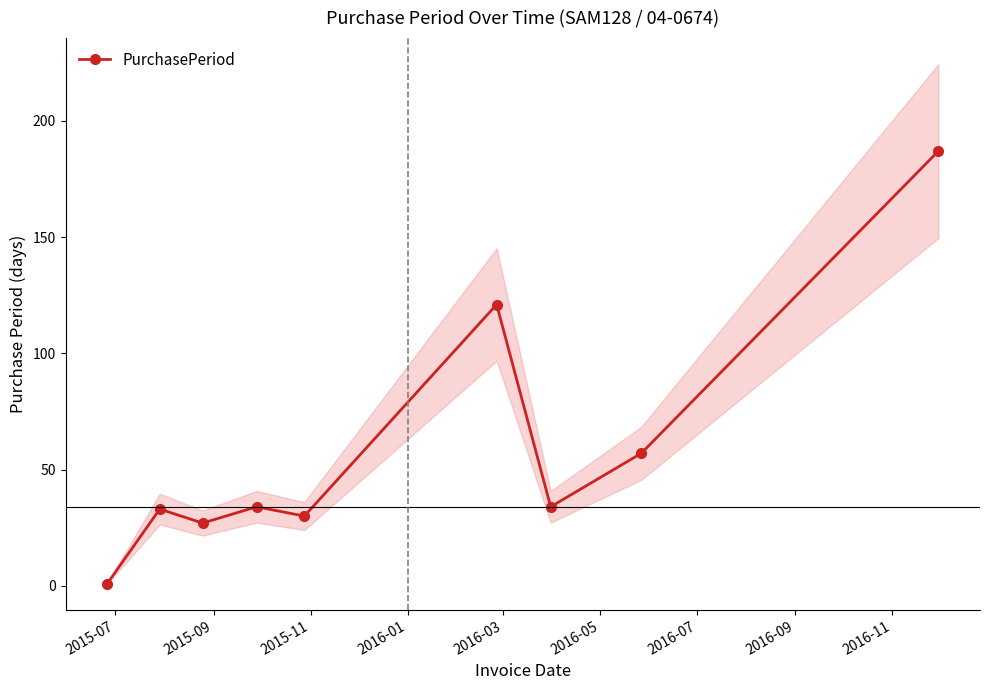

How many values exceed 34?

3